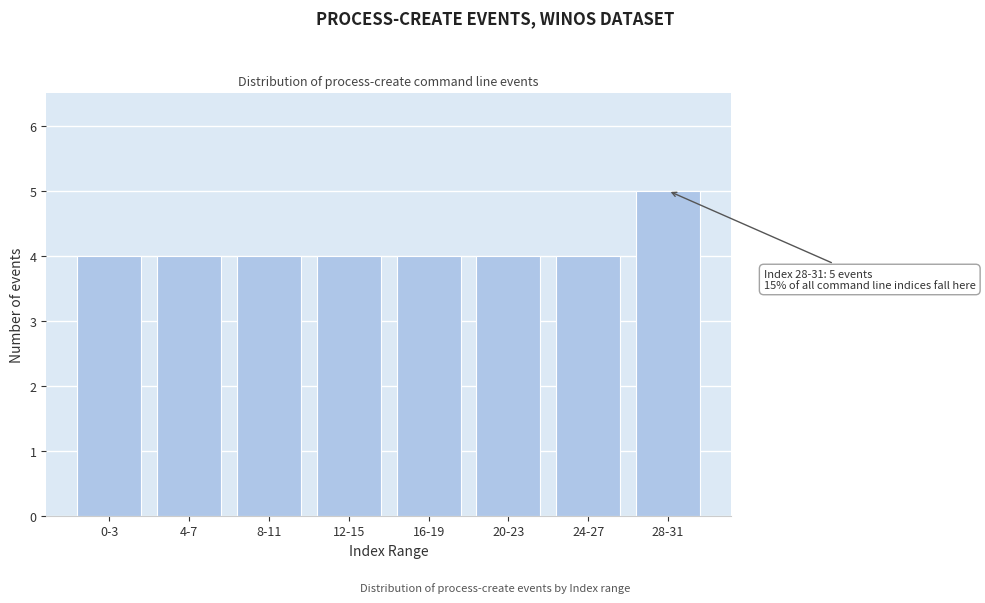

Reading left to right, what are all the values shown in this chart?

4	4	4	4	4	4	4	5